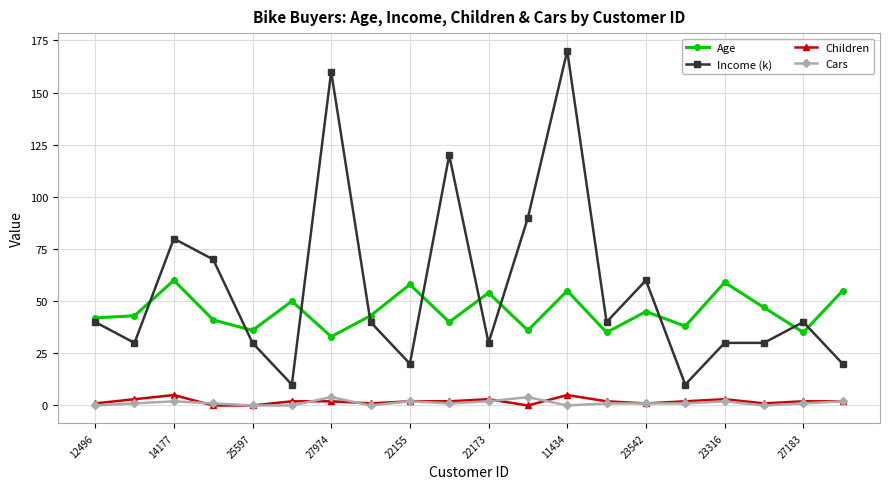

Does the chart display data point markers on the line(s)?

Yes